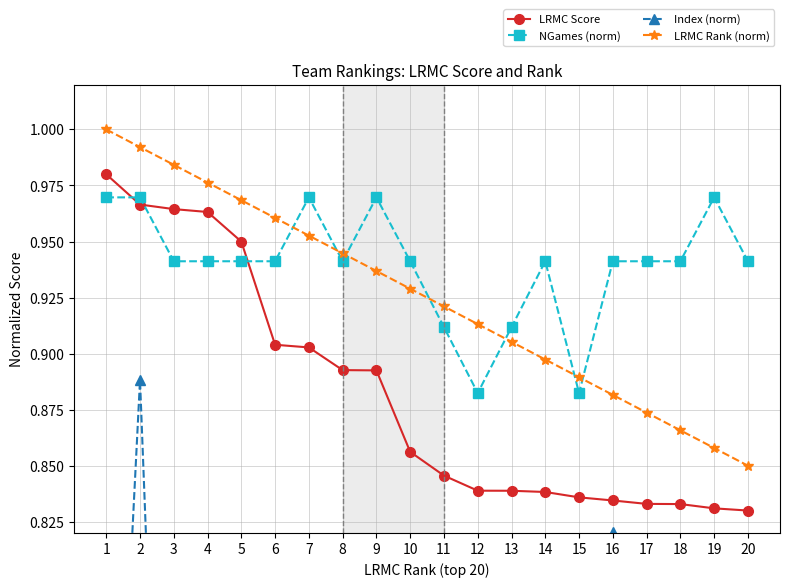

The value of NGames (norm) at 5 is 0.5. True or false?

False